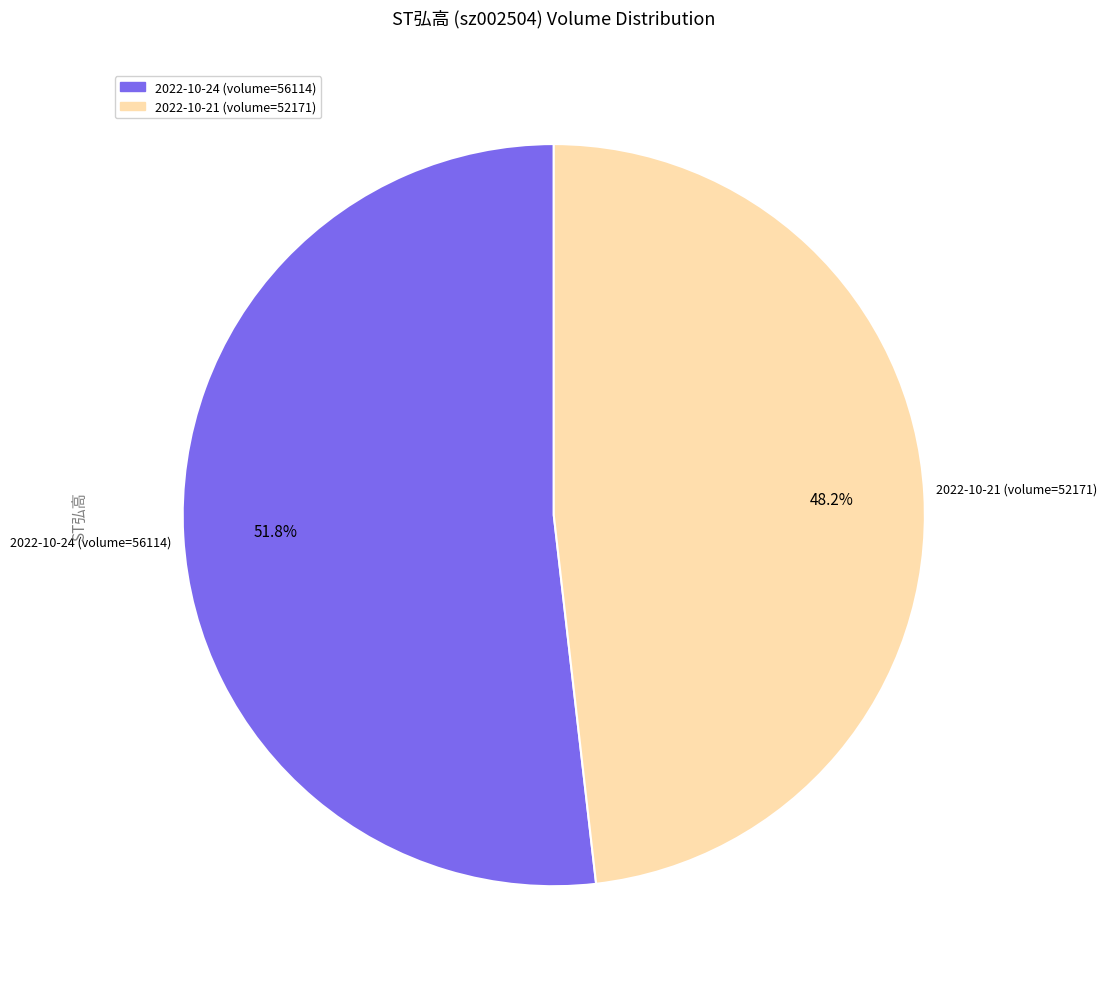

Which slice is the smallest?

2022-10-21 (volume=52171)